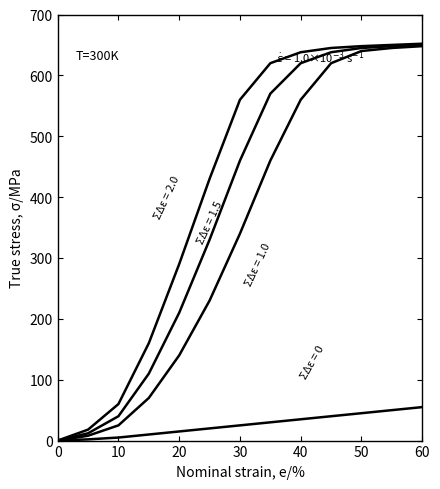

Does the chart display data point markers on the line(s)?

No